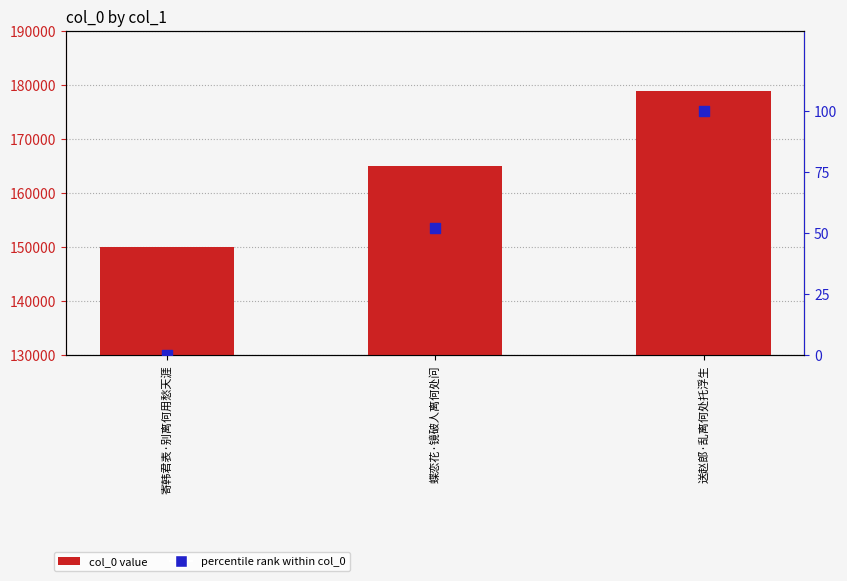

Is the value of percentile rank within col_0 at 送赵郎·乱离何处托浮生 greater than the value of col_0 value at 送赵郎·乱离何处托浮生?

No